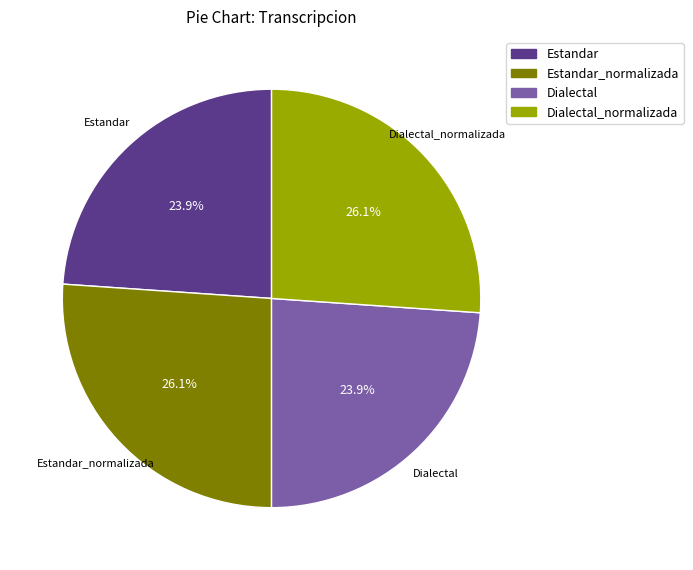

Is there any slice that represents more than half of the pie?

No